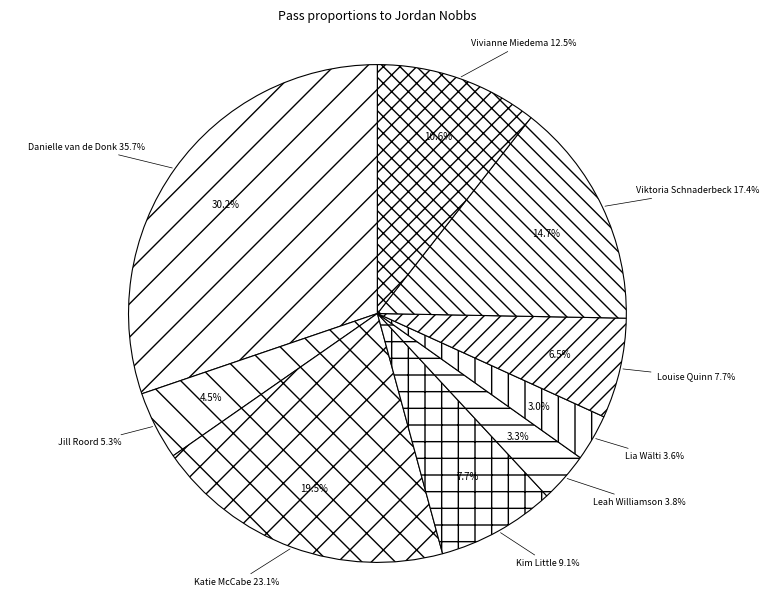

What is the total percentage of Danielle van de Donk and Viktoria Schnaderbeck?

44.9%